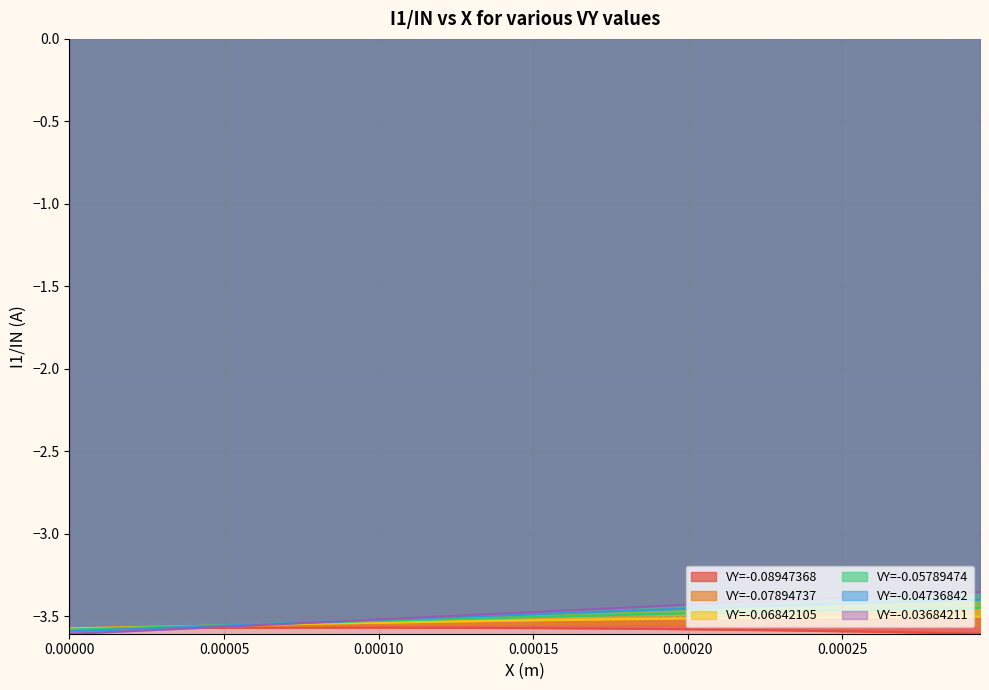

Which series has the widest spread of values?

VY=-0.03684211